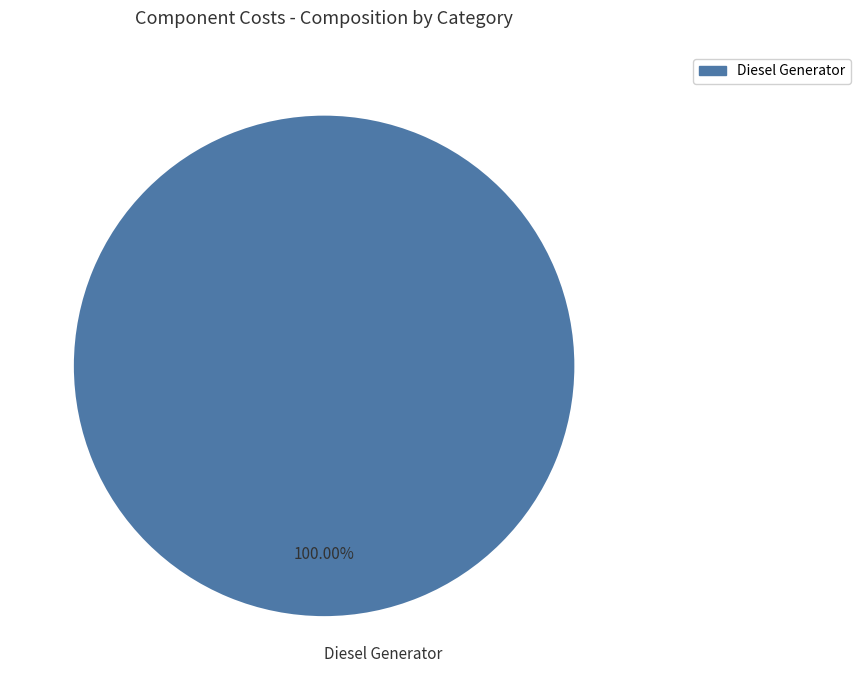

Is it true that Diesel Generator is 100% of the pie?

True